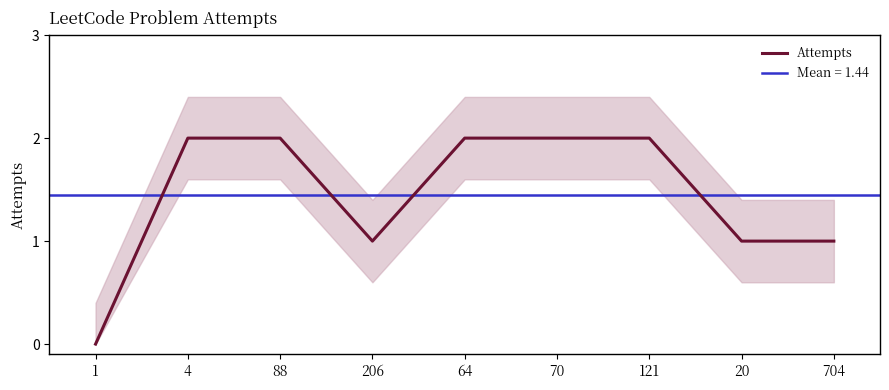

What is the average value?

1